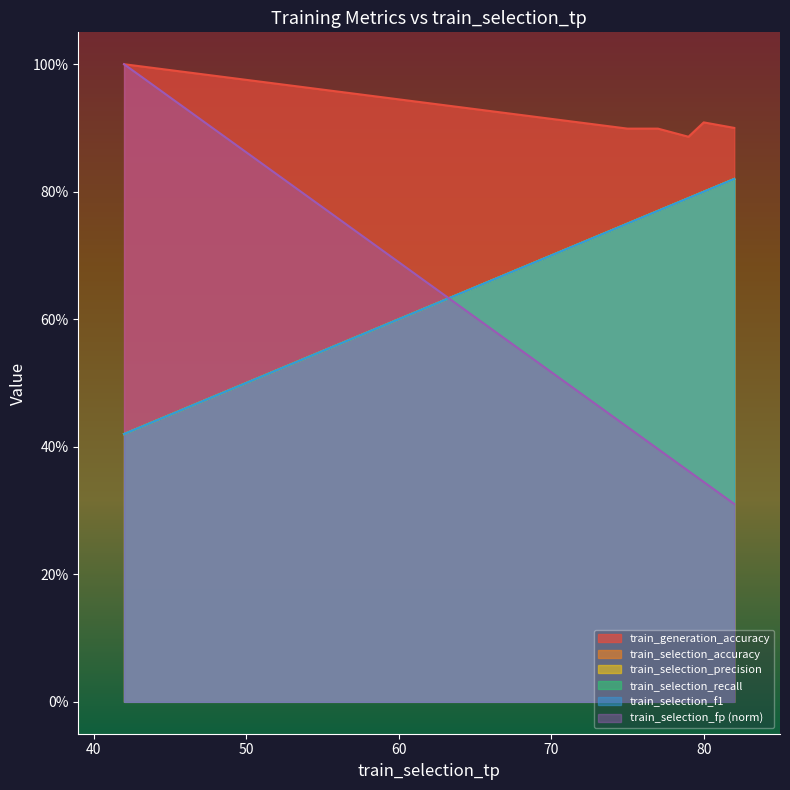

What is the difference between the maximum and second lowest values in the train_selection_f1 series?

0.1